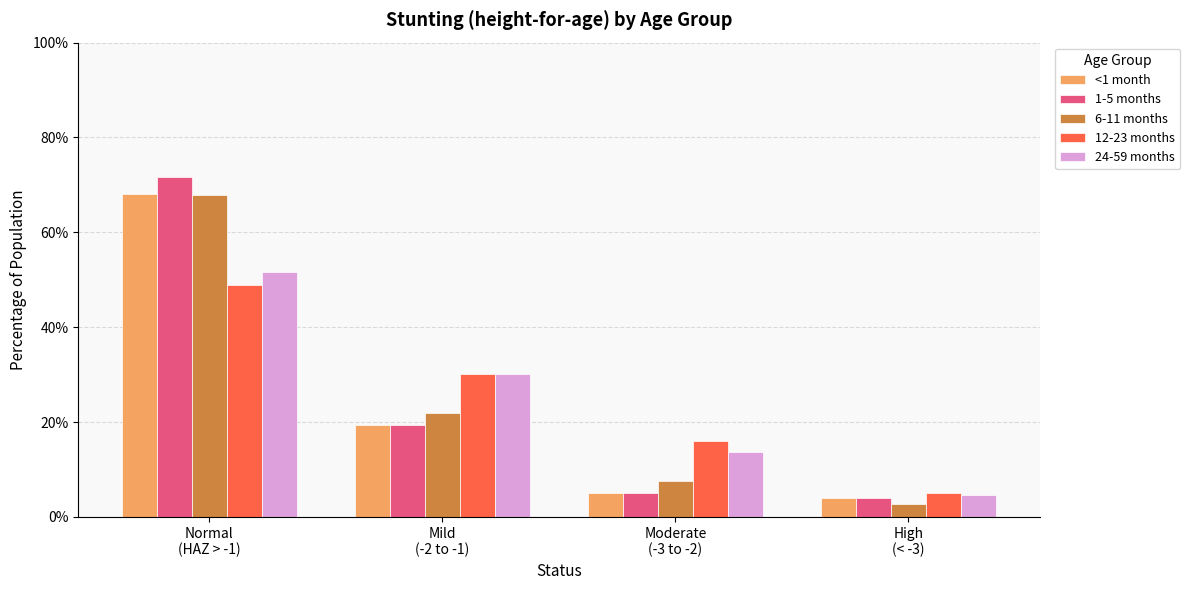

Reading left to right, extract all data points from this chart.

<1 month: Normal
(HAZ > -1)=0.7	Mild
(-2 to -1)=0.2	Moderate
(-3 to -2)=0.1	High
(< -3)=0.0
1-5 months: Normal
(HAZ > -1)=0.7	Mild
(-2 to -1)=0.2	Moderate
(-3 to -2)=0.1	High
(< -3)=0.0
6-11 months: Normal
(HAZ > -1)=0.7	Mild
(-2 to -1)=0.2	Moderate
(-3 to -2)=0.1	High
(< -3)=0.0
12-23 months: Normal
(HAZ > -1)=0.5	Mild
(-2 to -1)=0.3	Moderate
(-3 to -2)=0.2	High
(< -3)=0.1
24-59 months: Normal
(HAZ > -1)=0.5	Mild
(-2 to -1)=0.3	Moderate
(-3 to -2)=0.1	High
(< -3)=0.0